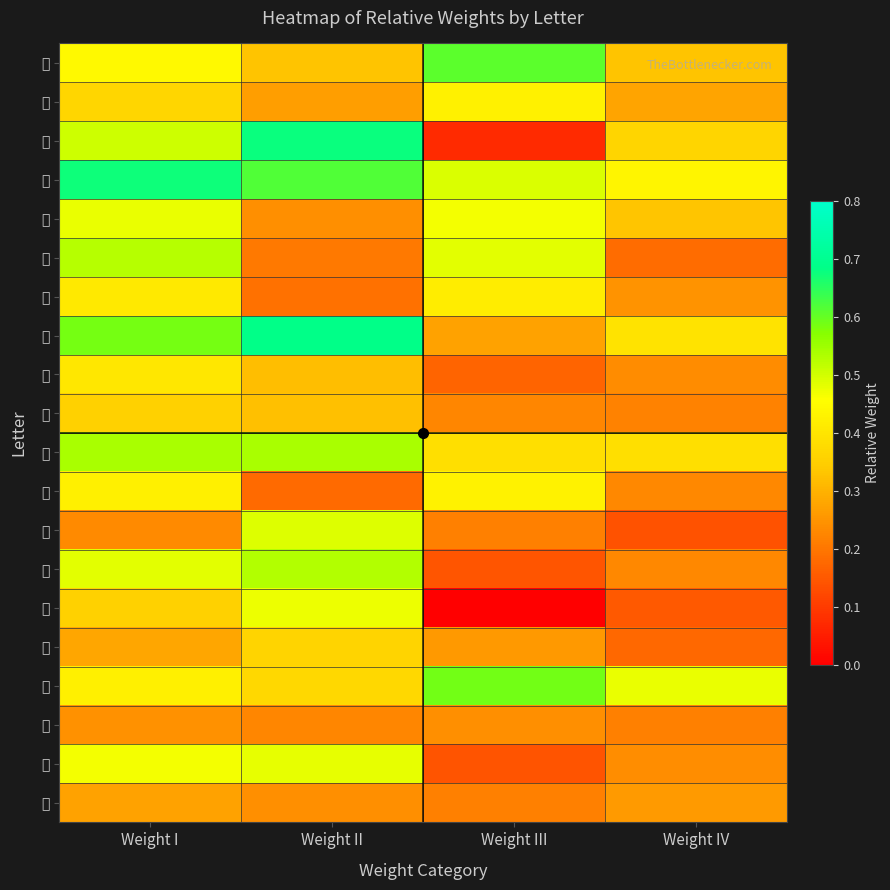

At how many categories does at least one series exceed 0?

4